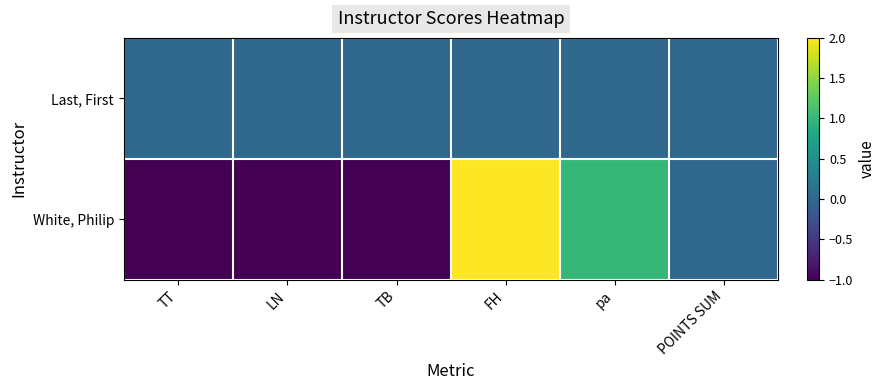

Reading right to left, transcribe all the data shown in this chart.

Last, First: POINTS SUM=0	pa=0	FH=0	TB=0	LN=0	TT=0
White, Philip: POINTS SUM=0	pa=1	FH=2	TB=-1	LN=-1	TT=-1